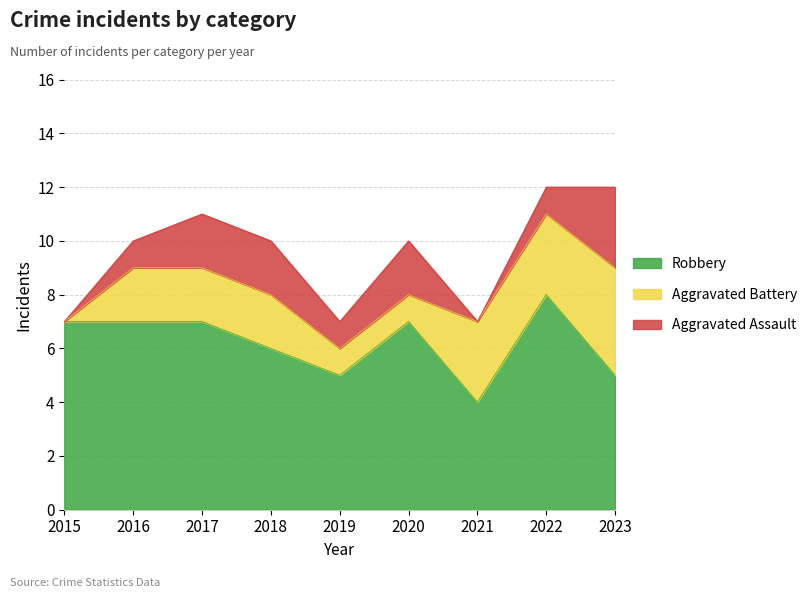

After their last crossing, which series has the higher values: Aggravated Assault or Aggravated Battery?

Aggravated Battery